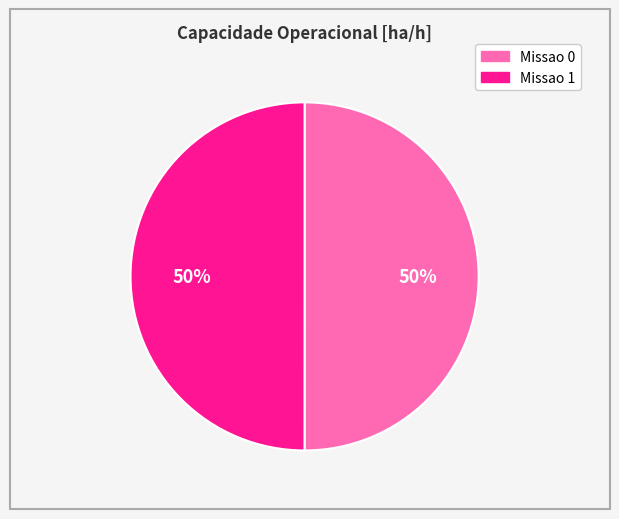

To the nearest percent, what is the combined percentage of Missao 0 and Missao 1?

100%